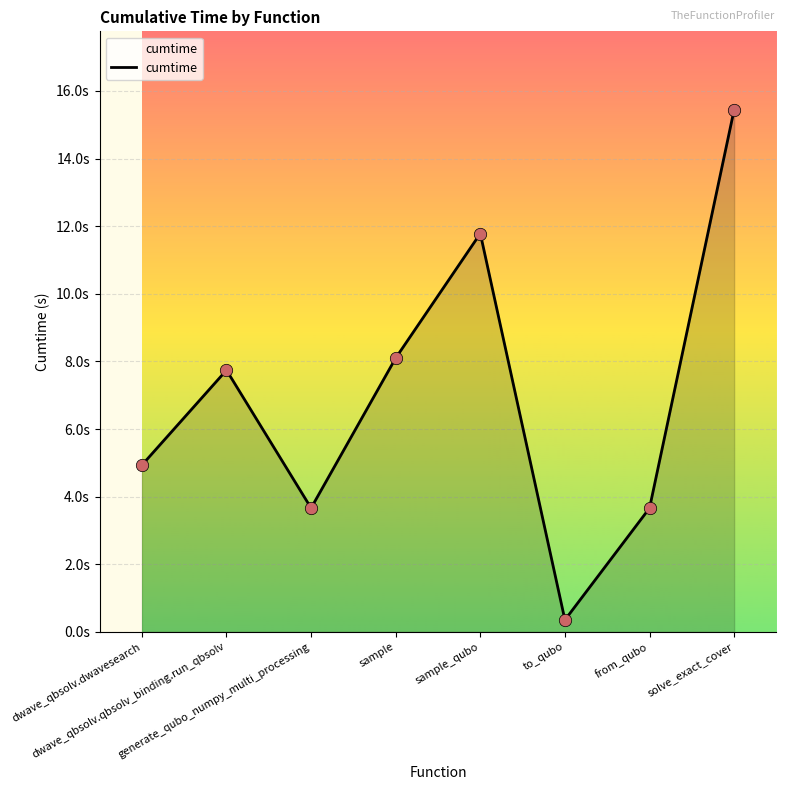

Approximately how many times larger is the value at sample compared to from_qubo?

2.2